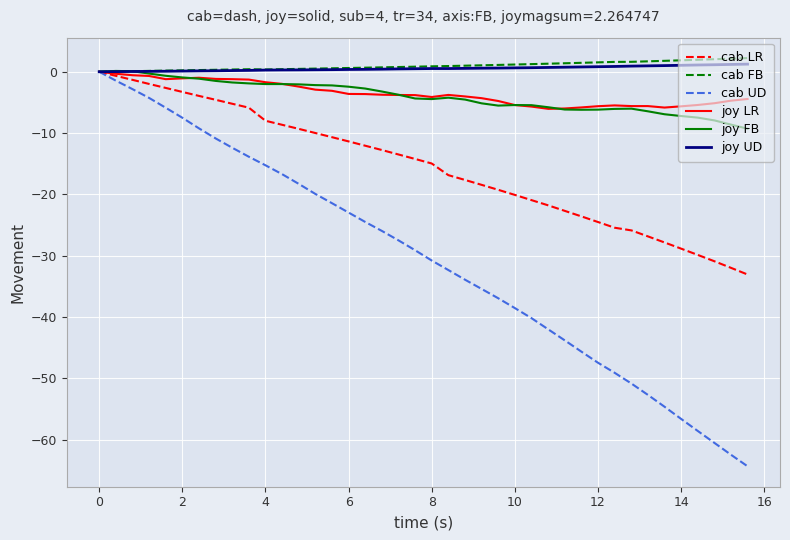

What is the lowest value of the joy LR series?

-6.0